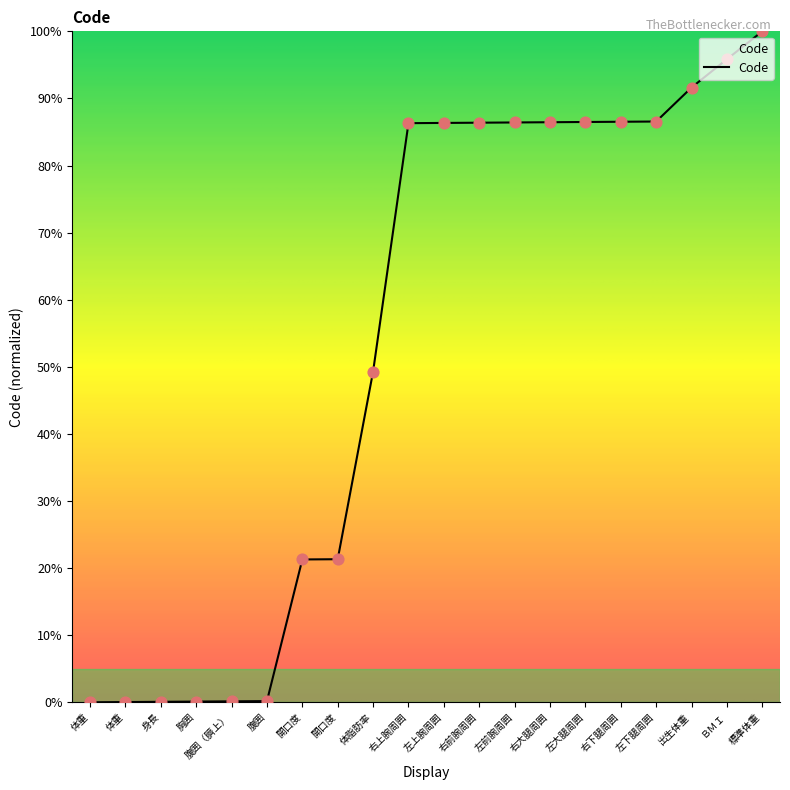

What is the ratio of the value at 左下腿周囲 to the value at ＢＭＩ?

0.9